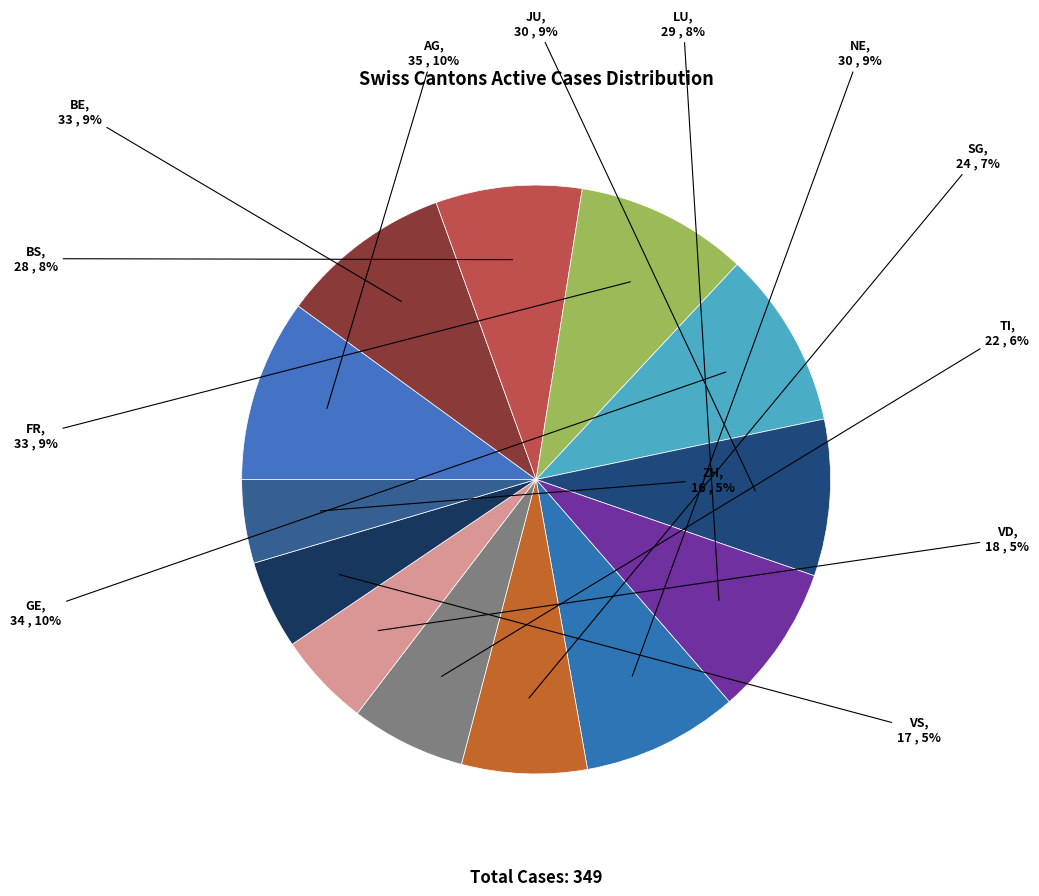

Does any single category account for the majority?

No